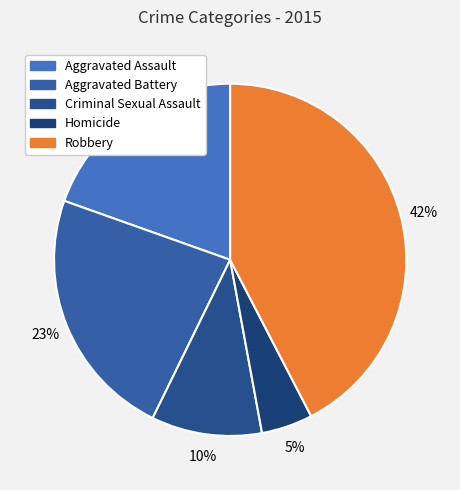

How many slices are in this pie chart?

5